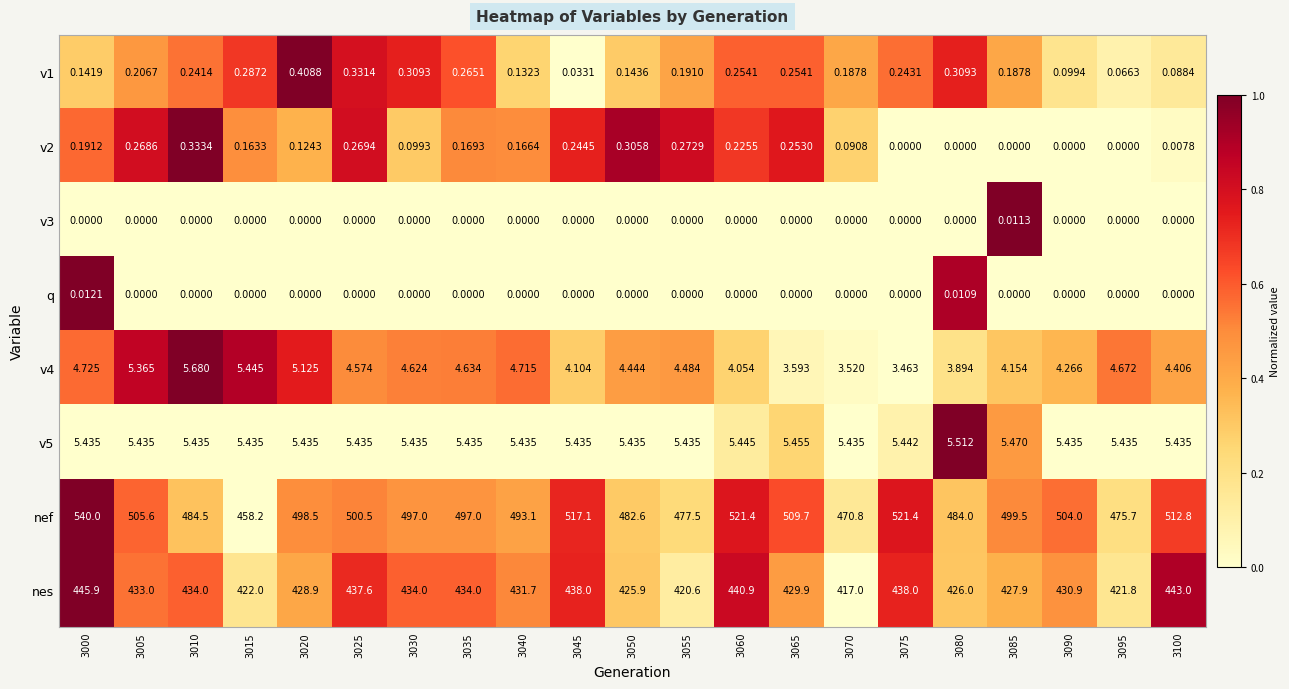

Rank the series by their maximum value, from highest to lowest.

nef, nes, v4, v5, v1, v2, q, v3